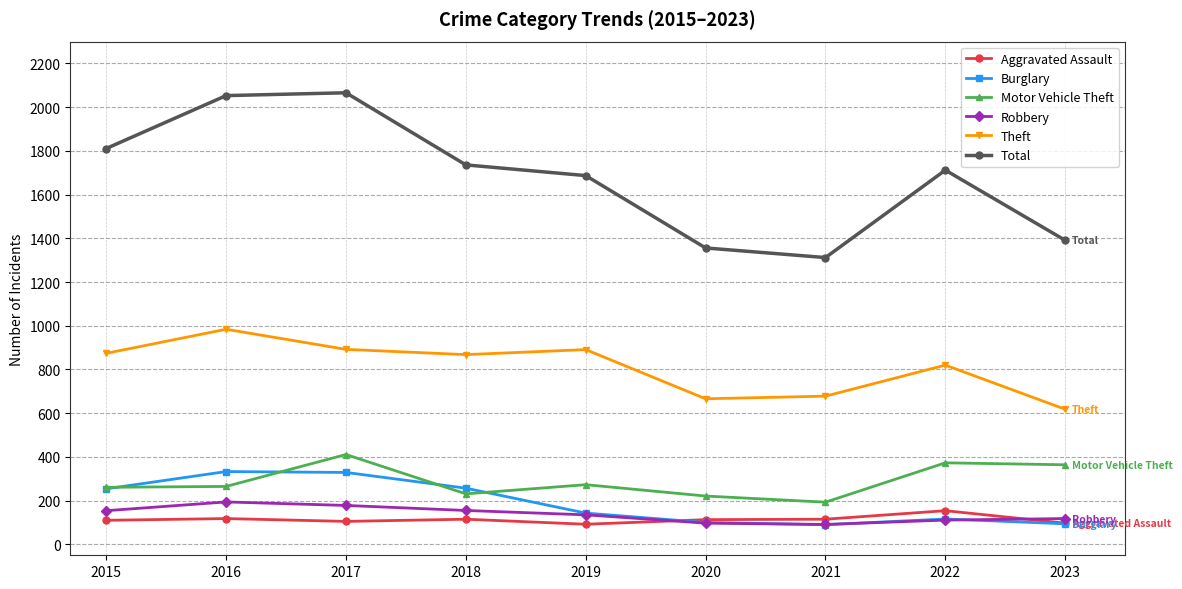

Does the chart have visible grid lines?

Yes